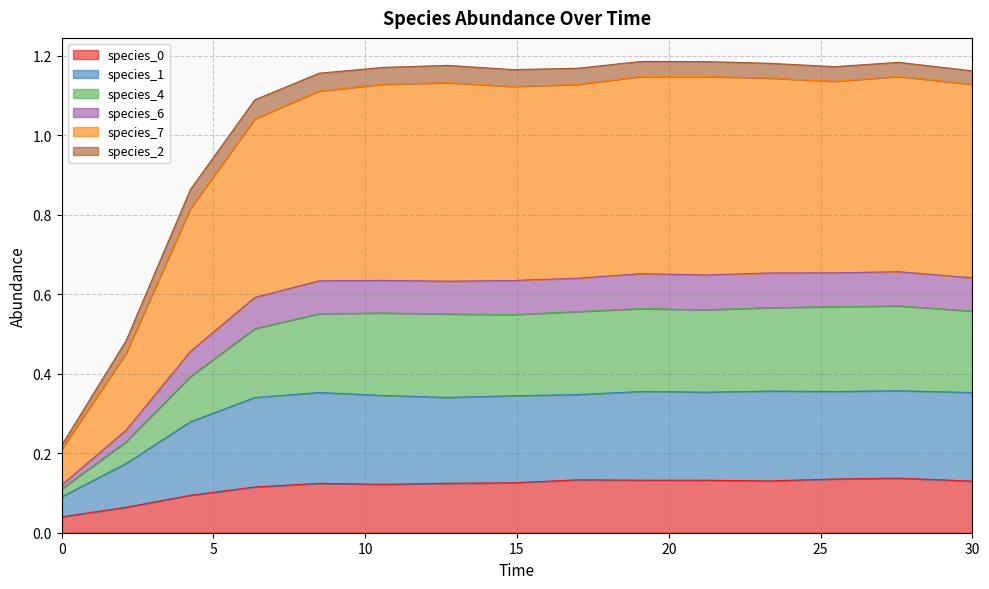

True or false: species_7 has more than 0 interior local peaks.

True